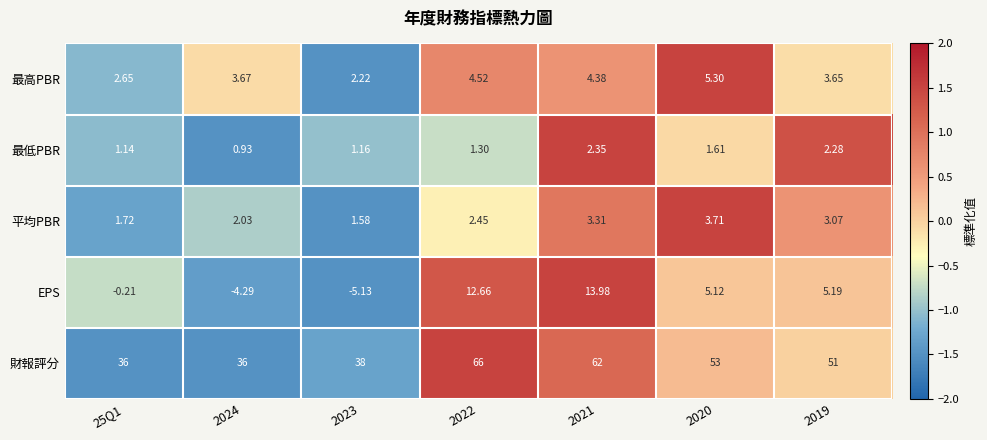

At 2024, list the series in order from smallest to largest.

EPS, 最低PBR, 平均PBR, 最高PBR, 財報評分